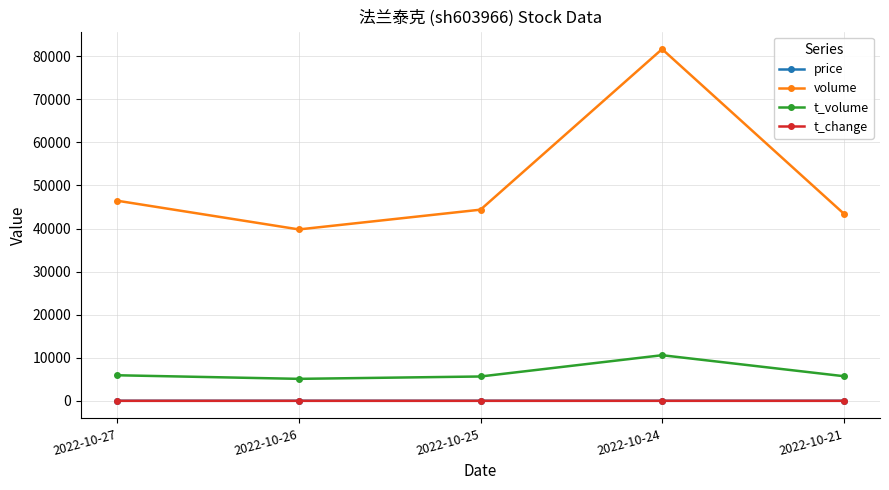

How many price values are between 12 and 13?

4